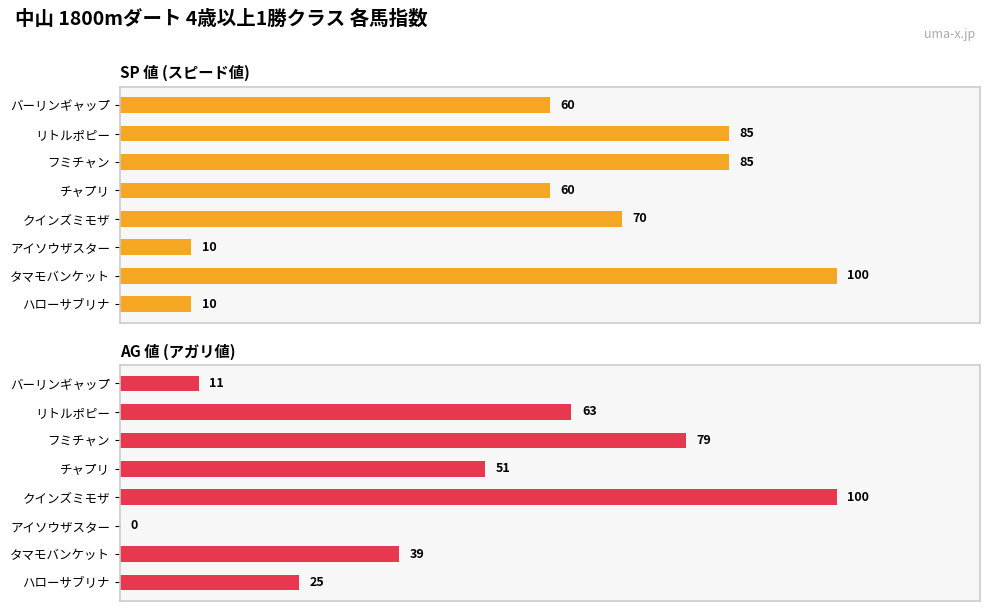

Reading left to right, what are all the values shown in this chart?

SP 値: 60	85	85	60	70	10	100	10
AG 値: 11	63	79	51	100	0	39	25